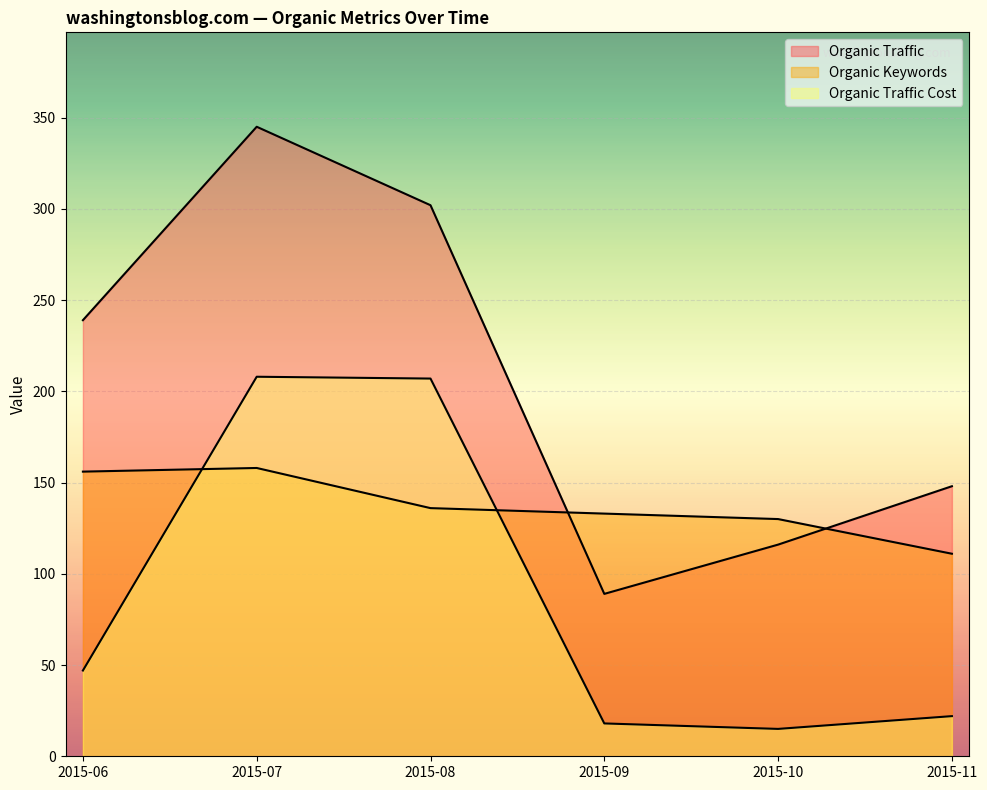

Reading left to right, what are all the values shown in this chart?

Organic Traffic: 239	345	302	89	116	148
Organic Keywords: 156	158	136	133	130	111
Organic Traffic Cost: 47	208	207	18	15	22